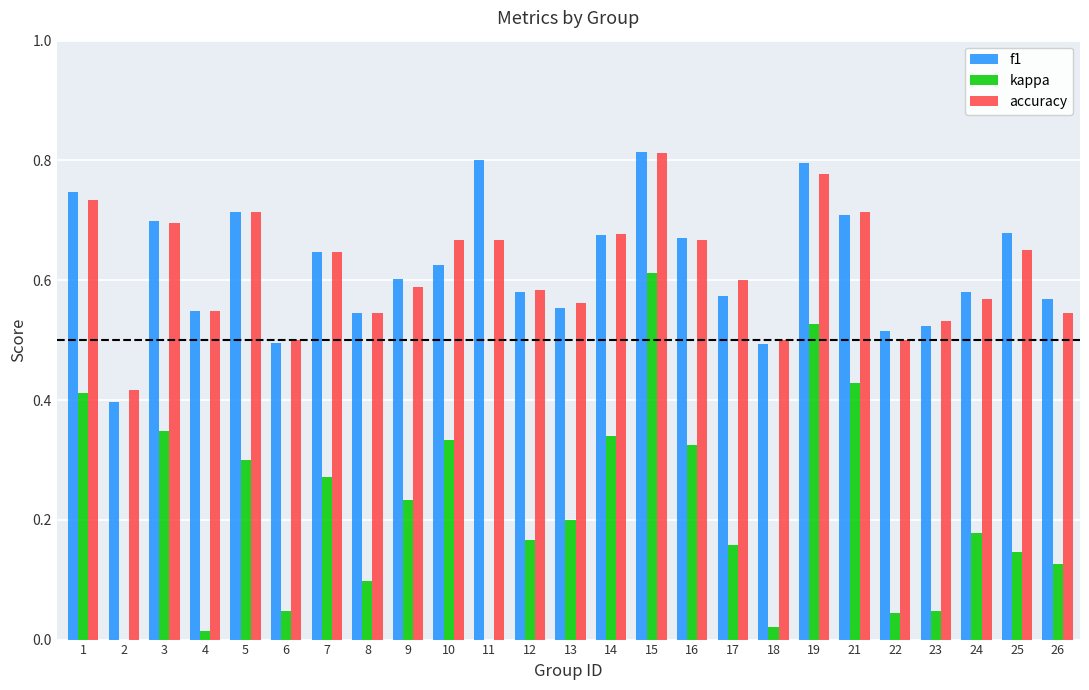

Which series changed the most between 22 and 25?

f1